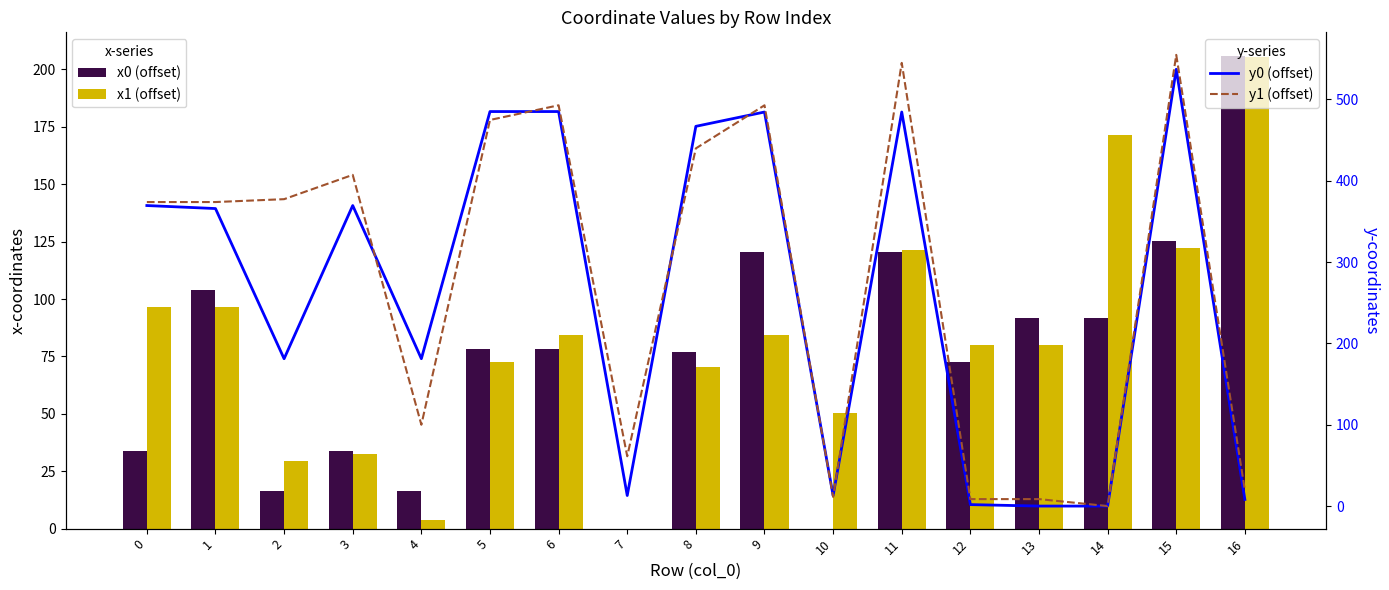

Reading left to right, extract all data points from this chart.

x0 (offset): 33.8	103.9	16.2	33.8	16.2	78.3	78.3	0.0	77.0	120.5	0.0	120.5	72.6	91.9	91.9	125.4	205.9
x1 (offset): 96.5	96.5	29.6	32.4	3.8	72.8	84.2	0.0	70.3	84.2	50.5	121.2	79.8	79.8	171.3	122.1	205.4
y0 (offset): 369.4	365.7	181.1	369.4	181.1	485.0	485.0	13.0	466.8	484.4	13.0	484.4	1.8	0.0	0.0	537.0	8.1
y1 (offset): 373.7	373.7	377.3	407.1	100.0	474.6	492.7	61.2	439.7	492.7	11.3	544.8	8.6	8.6	0.0	554.6	19.3